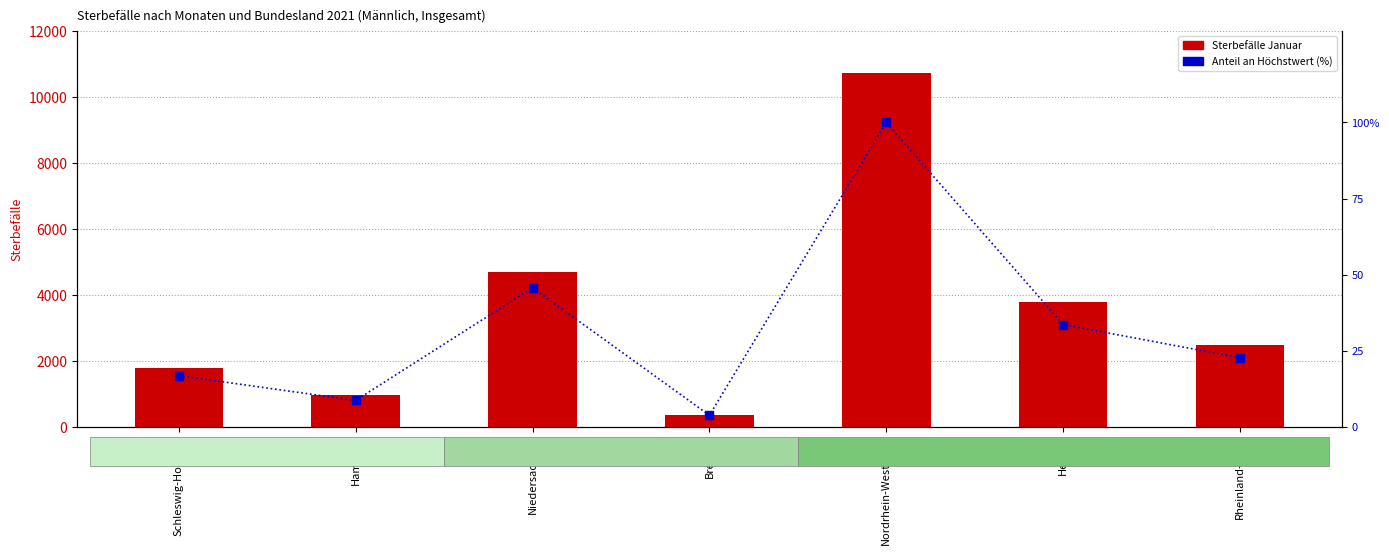

What is the smallest value displayed?

3.8